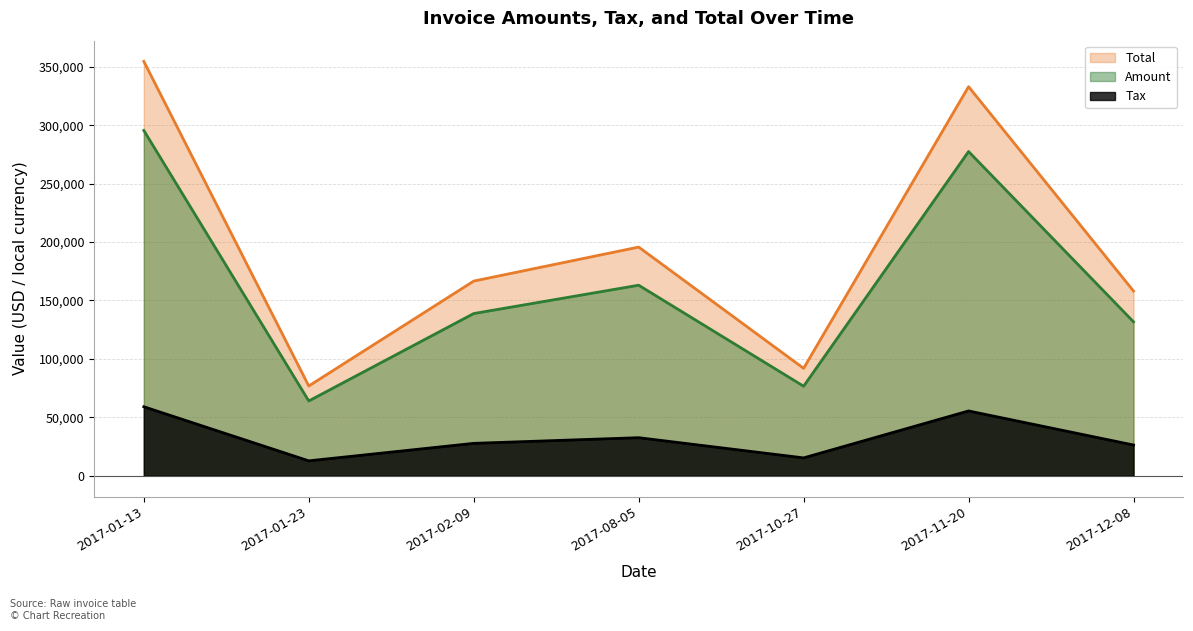

Rank the series by their maximum value, from highest to lowest.

Total, Amount, Tax